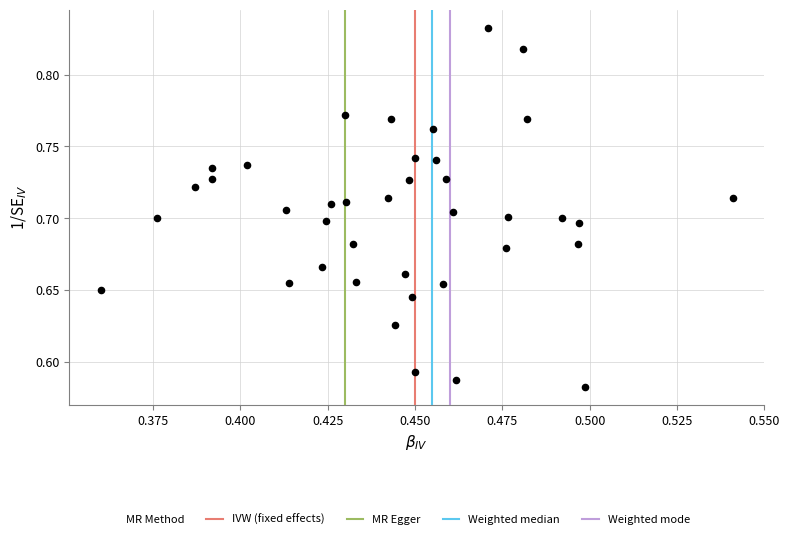

What is the range of Y values (max minus min)?

0.3